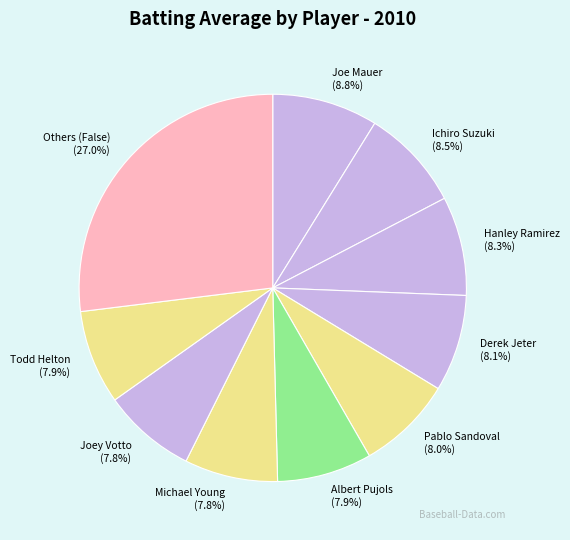

What is the largest slice in the pie chart?

Others (False) (27.0%)